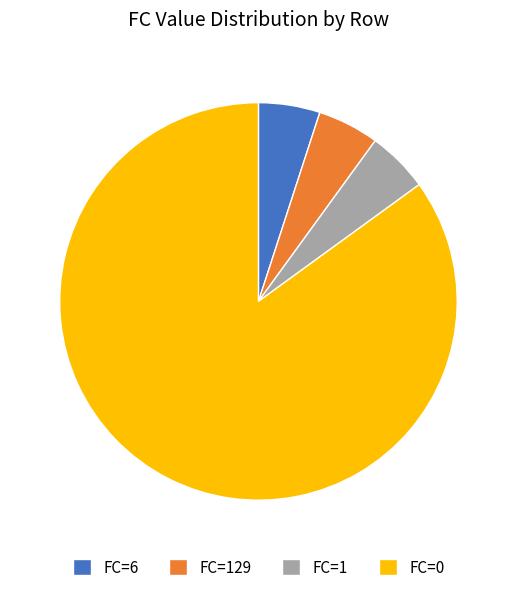

Do FC=0 and FC=129 together represent more than half of the pie?

Yes